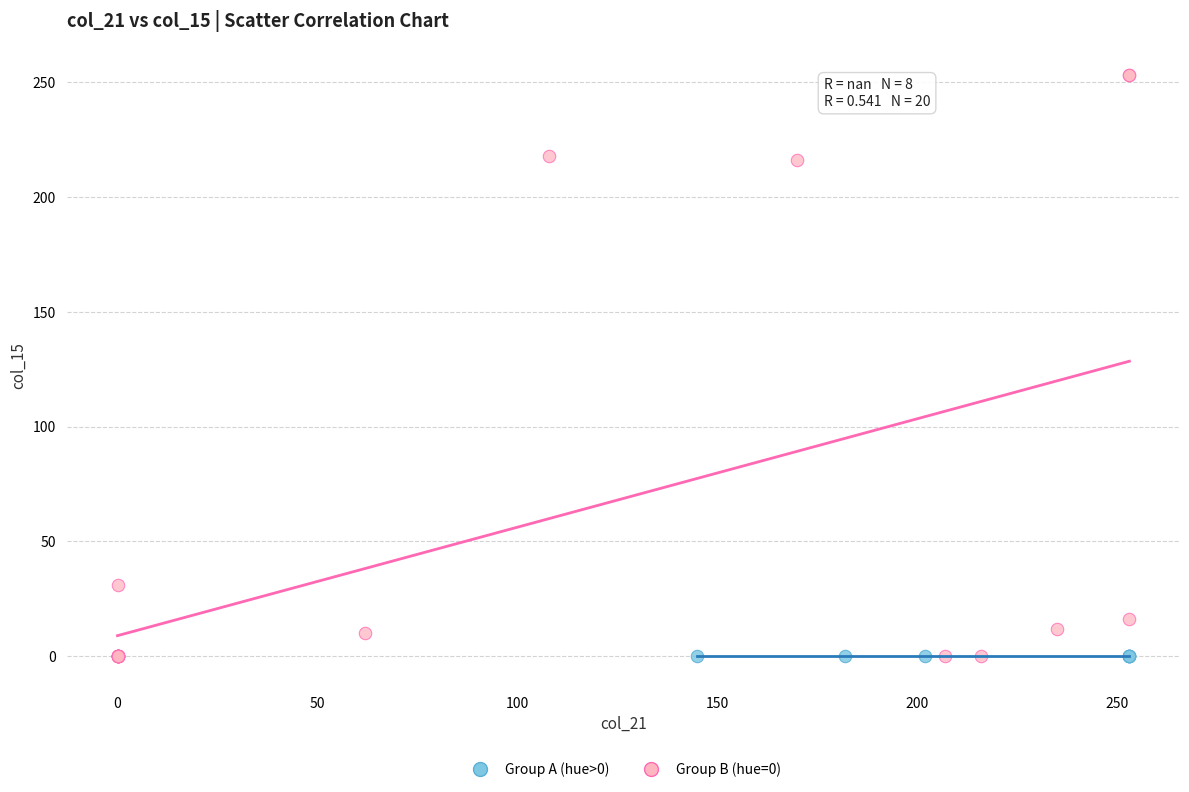

What are all the series names shown in the legend?

Group A (hue>0), Group B (hue=0)